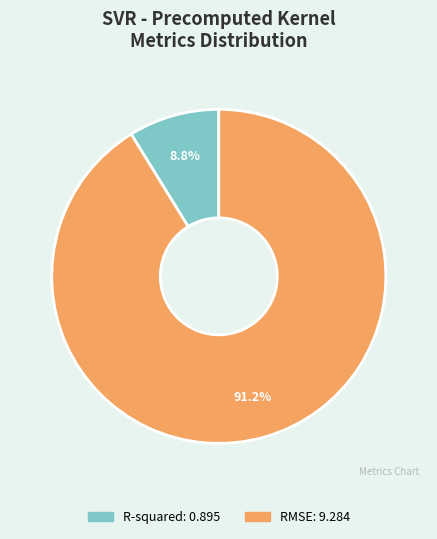

Does RMSE represent more than half of the total?

Yes